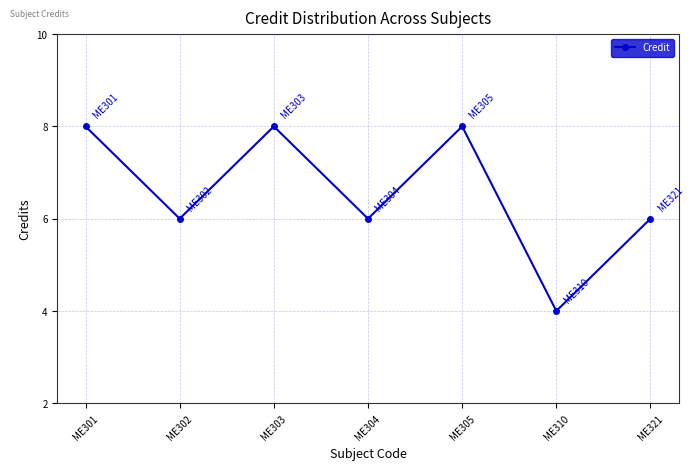

How many distinct data groups are displayed?

1